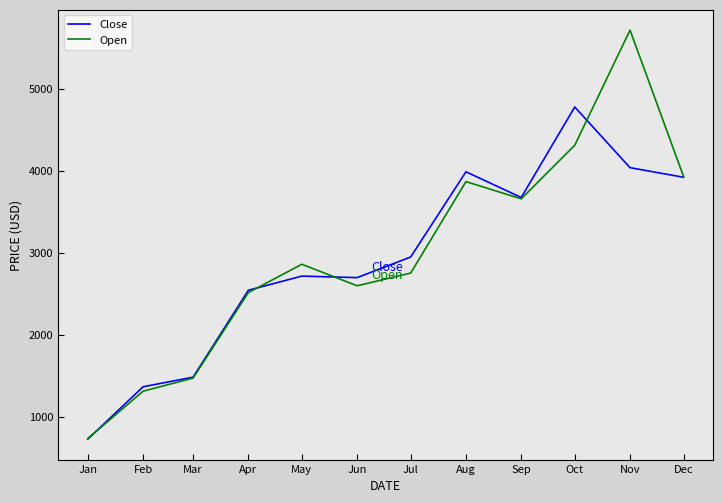

The value of Close at Jun is 2699.6. True or false?

True